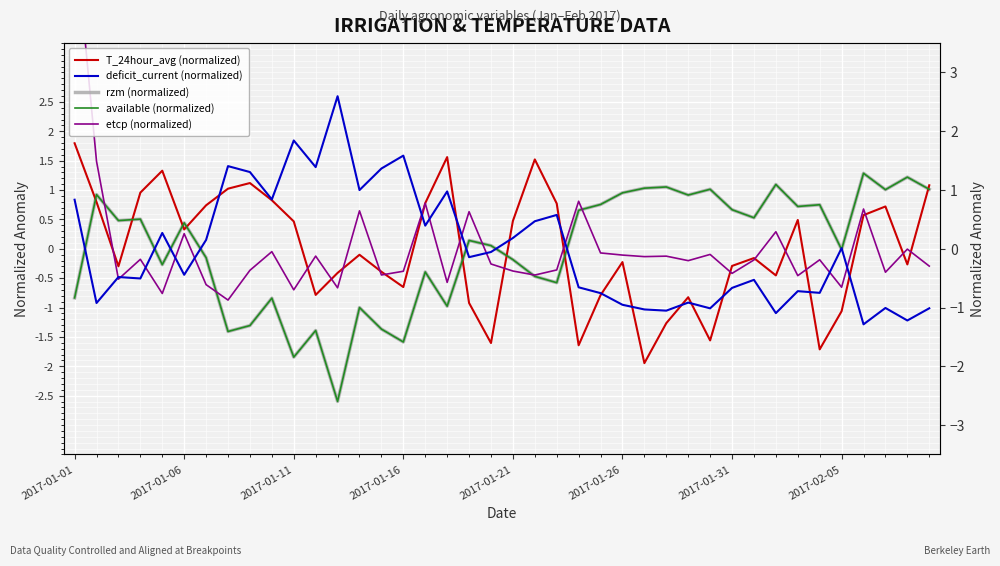

In deficit_current (normalized), how many points are lower than both neighbors (excluding endpoints)?

14